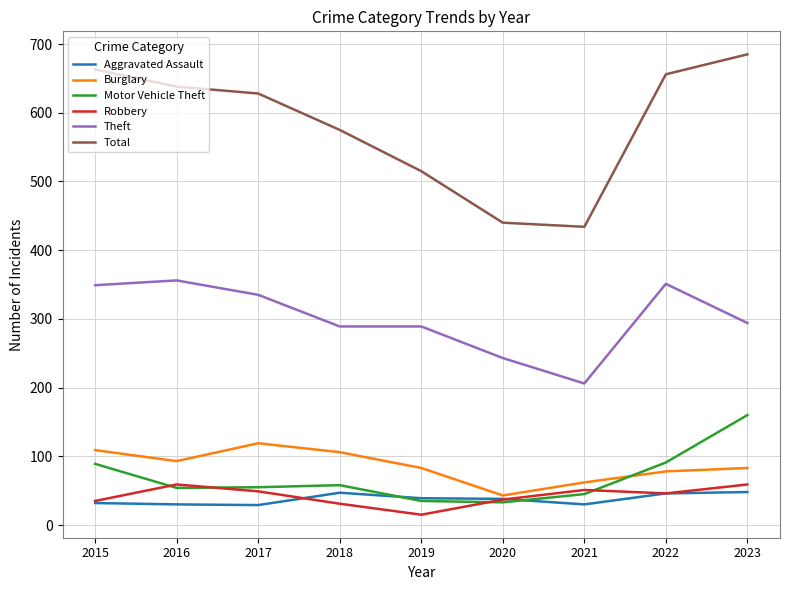

Which series has the widest spread of values?

Total